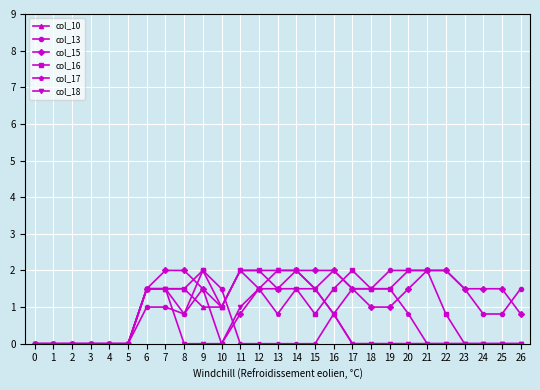

What is the spread (max minus min) of values at 22?

2.0